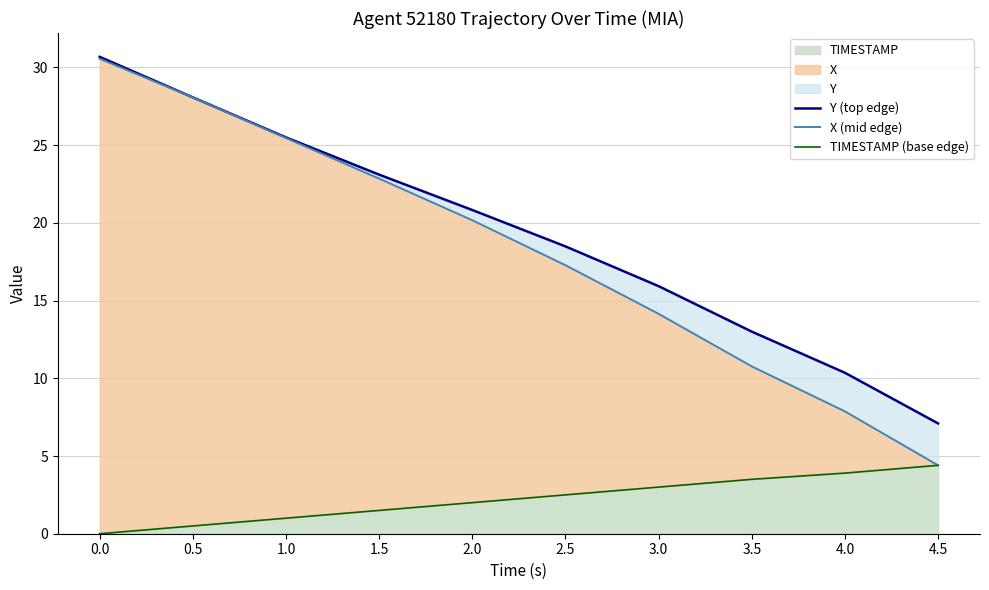

Rank the categories by X (mid edge) value from lowest to highest.

4.5, 4.0, 3.5, 3.0, 2.5, 2.0, 1.5, 1.0, 0.5, 0.0